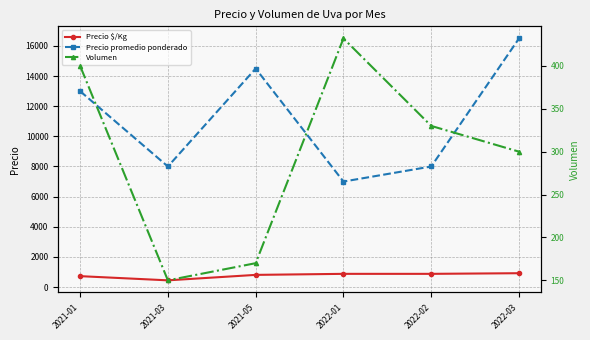

What is the total value across all series at 2022-01?

8307